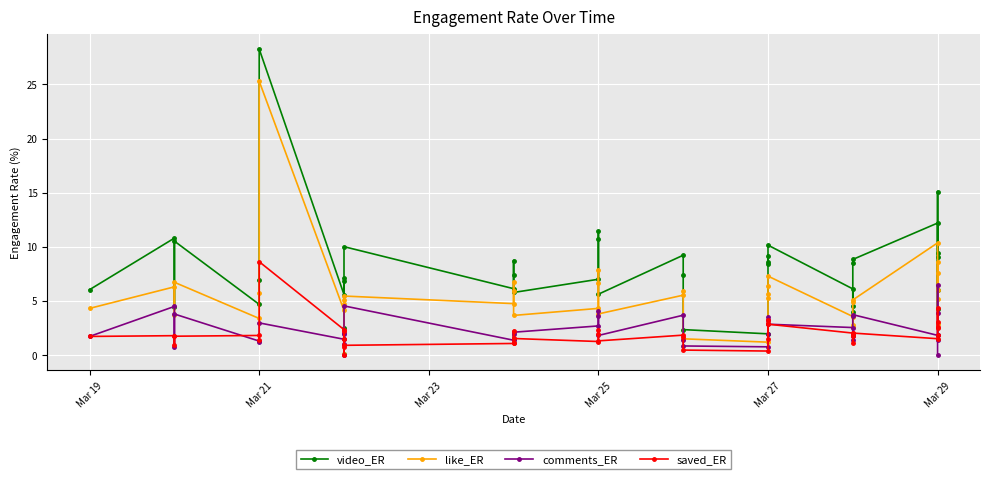

List the series in order of their peak value, lowest first.

comments_ER, saved_ER, like_ER, video_ER